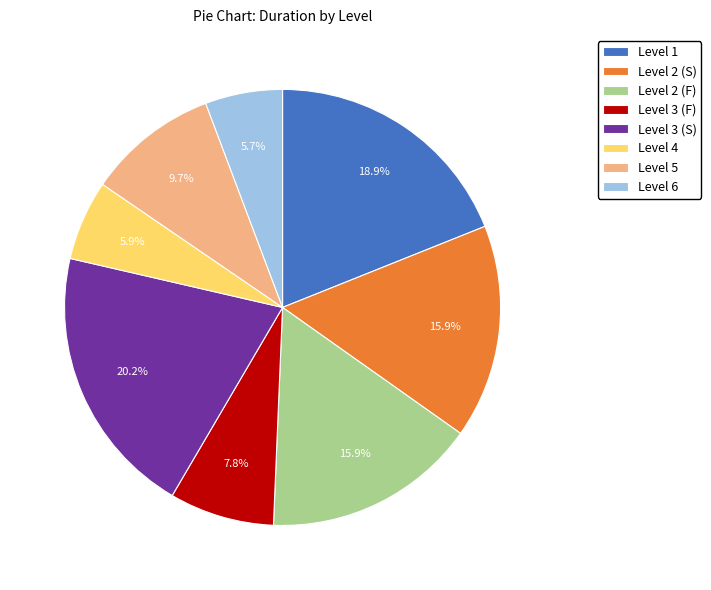

What percentage is the Level 1 slice, to the nearest percent?

19%